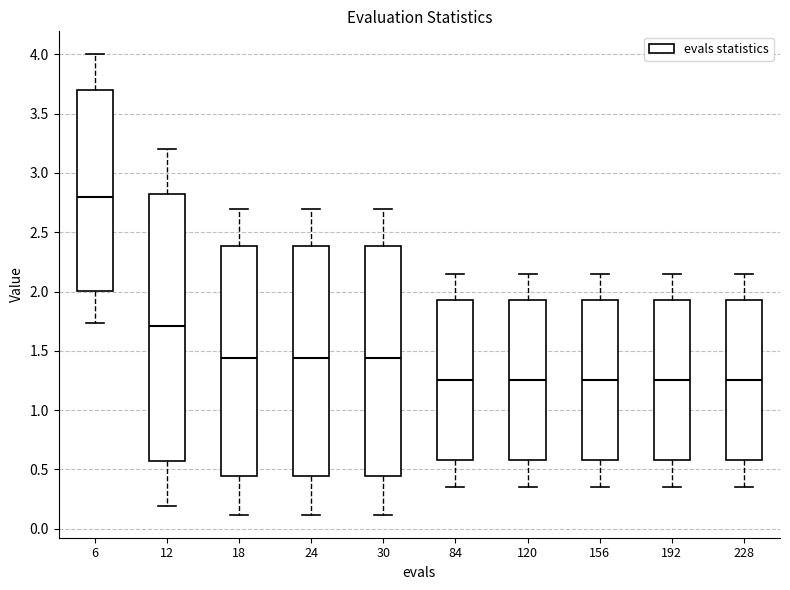

Comparing the boxes themselves (not the whiskers), which one is the tallest?

12